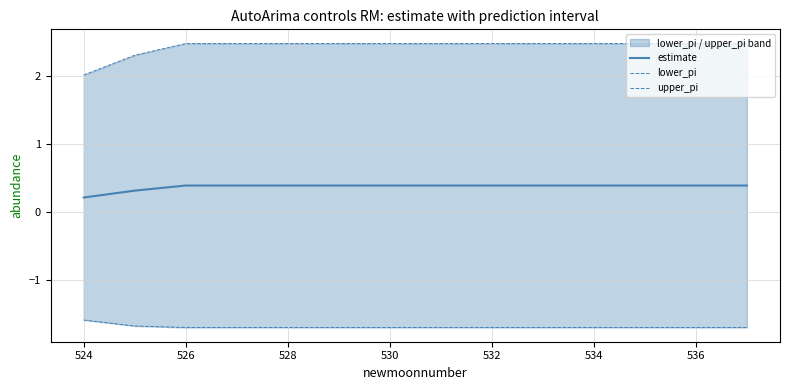

Where is estimate nearest to the value 0?

524